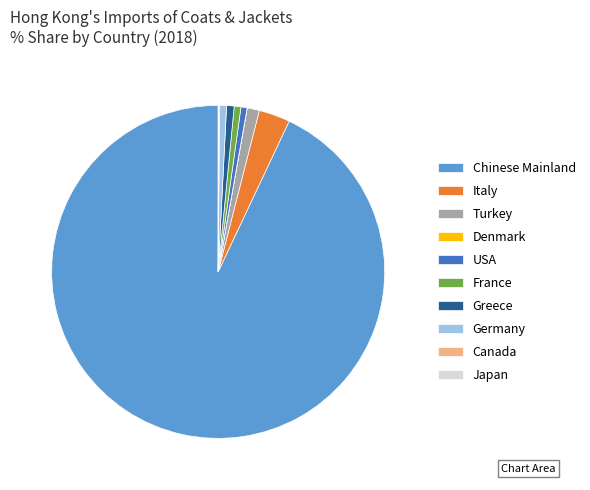

Do Chinese Mainland and USA together represent more than half of the pie?

Yes